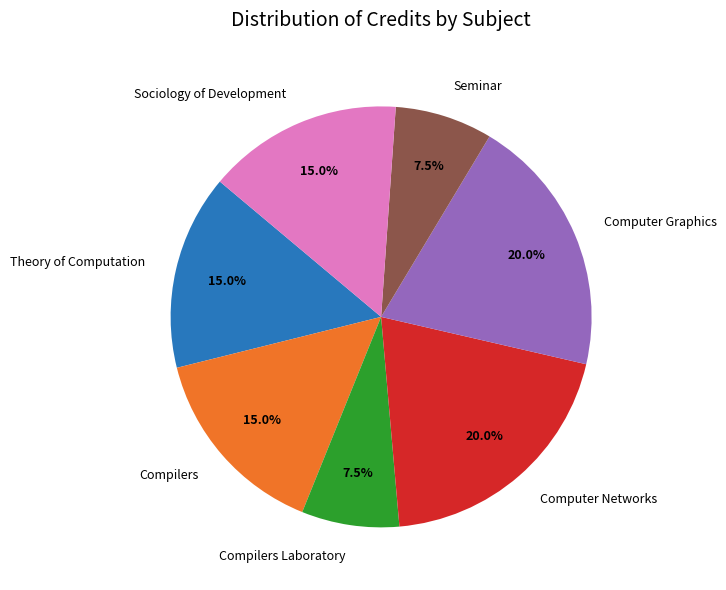

The Computer Networks slice represents 13% of the pie. True or false?

False